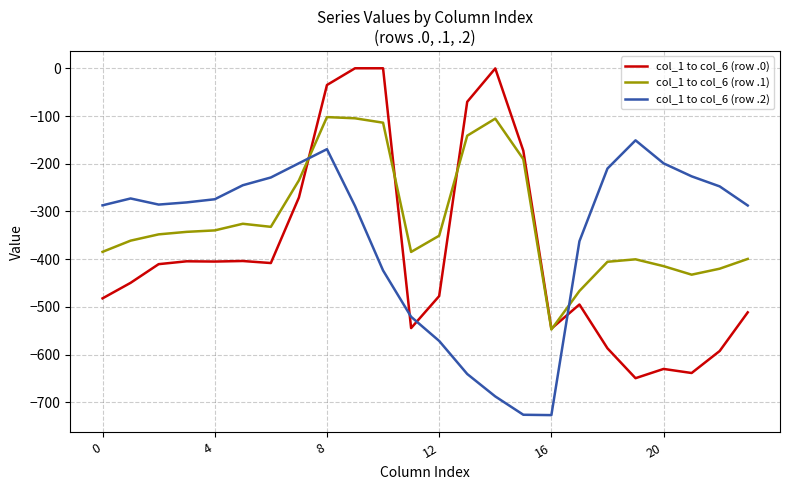

How many intersections are there between col_1 to col_6 (row .1) and col_1 to col_6 (row .0)?

4